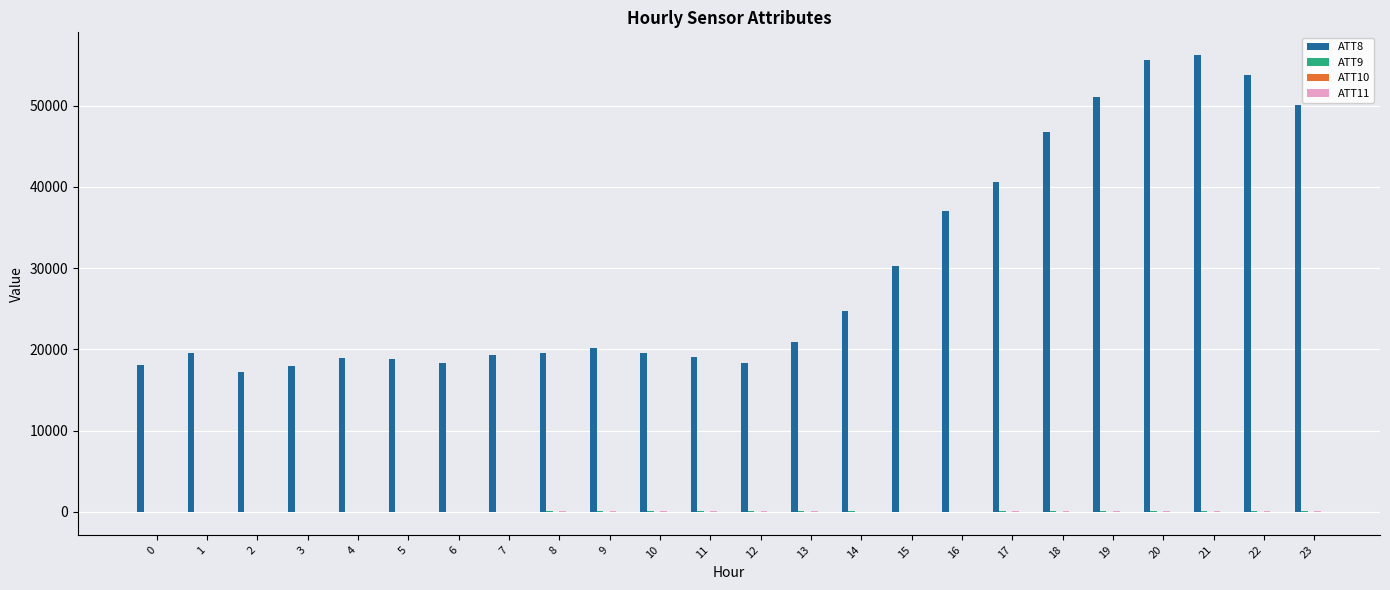

What is the maximum value shown in the chart?

56200.0